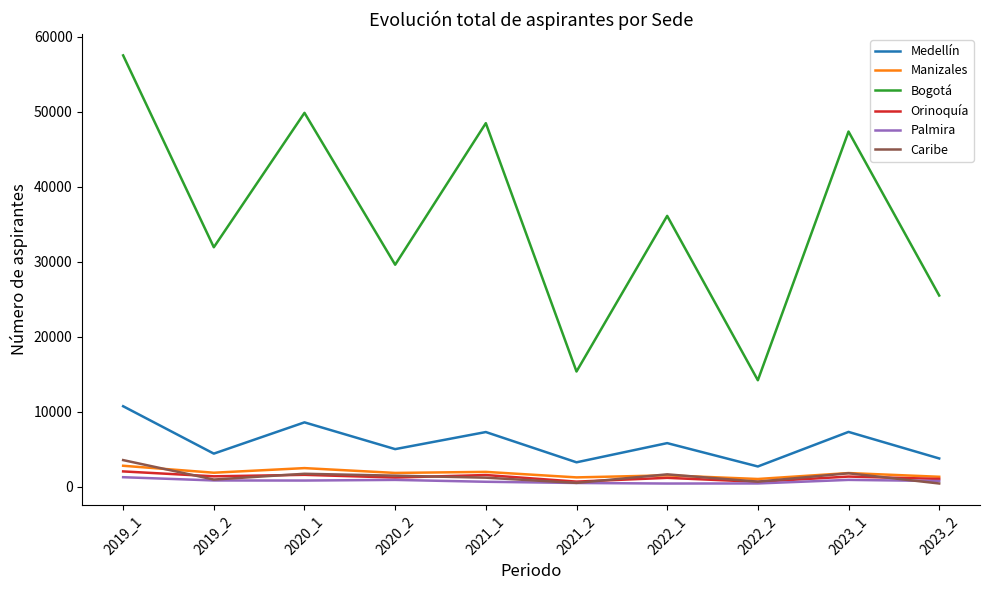

At which label does Medellín reach its peak?

2019_1